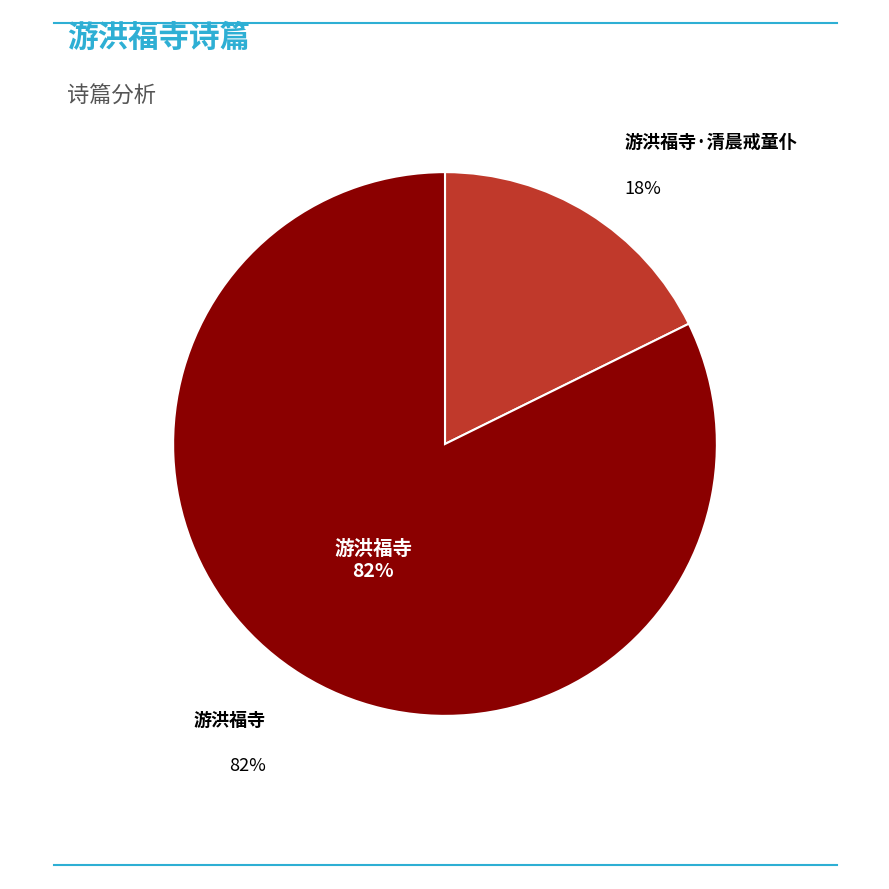

Count the number of slices in the pie.

2